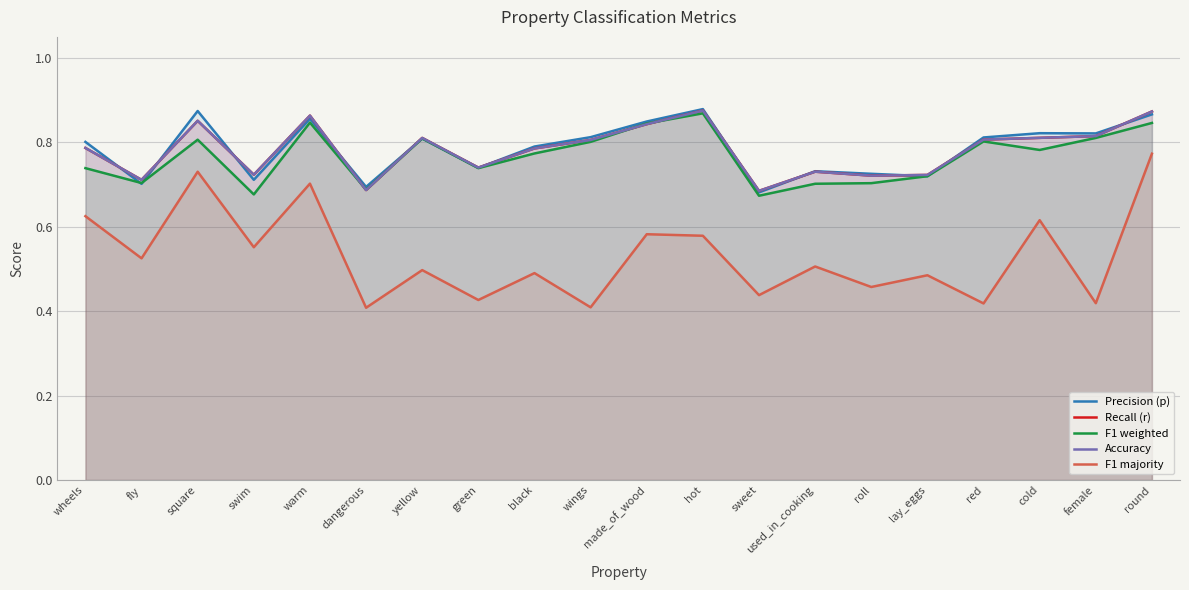

True or false: Accuracy and F1 majority intersect in this chart.

False